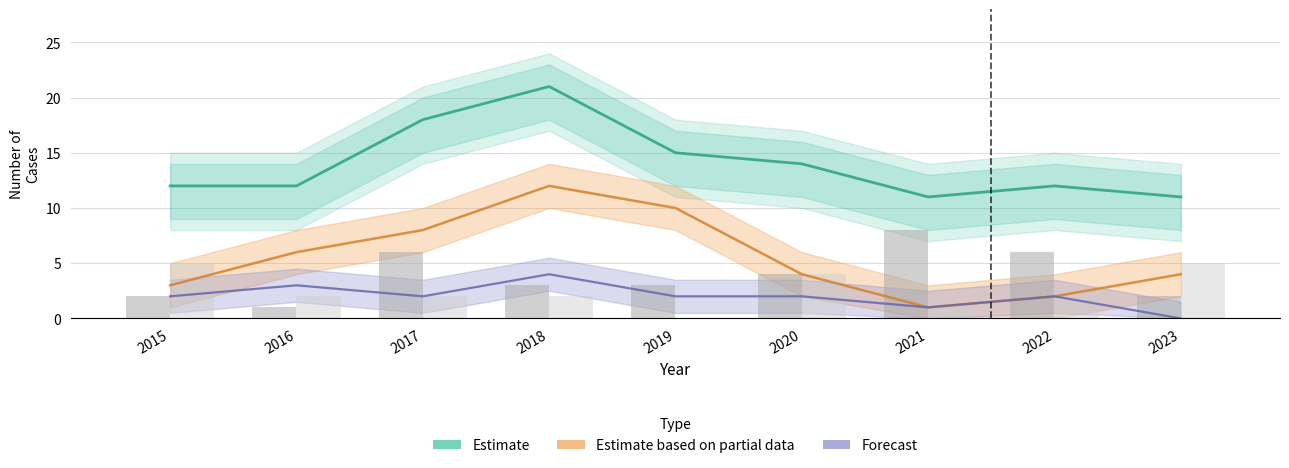

The Aggravated Assault series shows 4 at 2020. True or false?

True